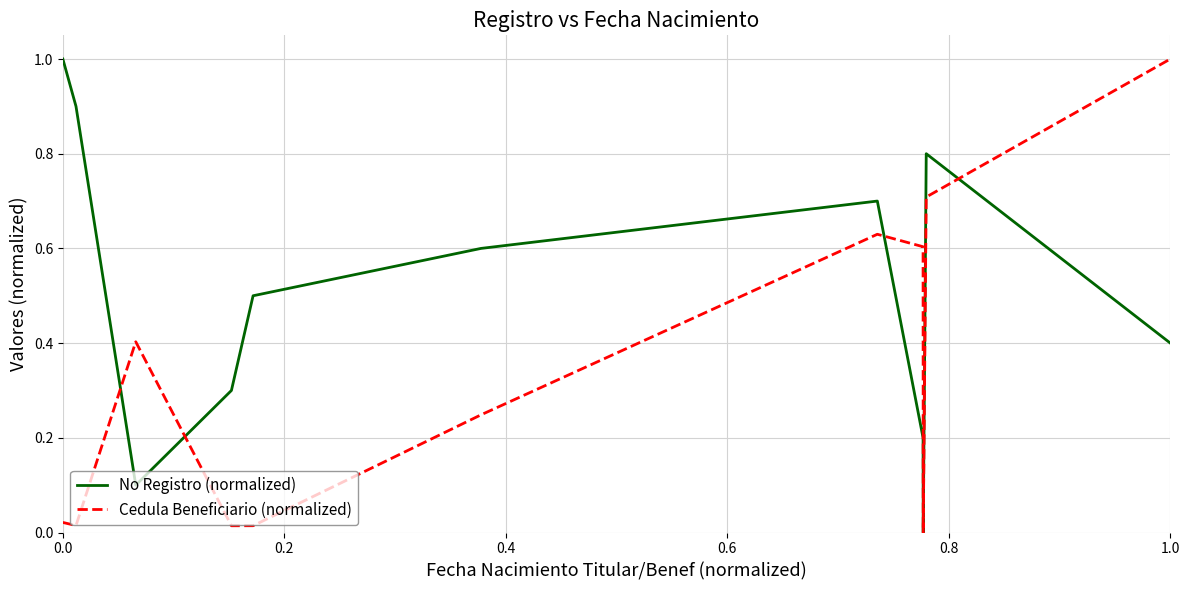

After their last crossing, which series has the higher values: No Registro (normalized) or Cedula Beneficiario (normalized)?

Cedula Beneficiario (normalized)